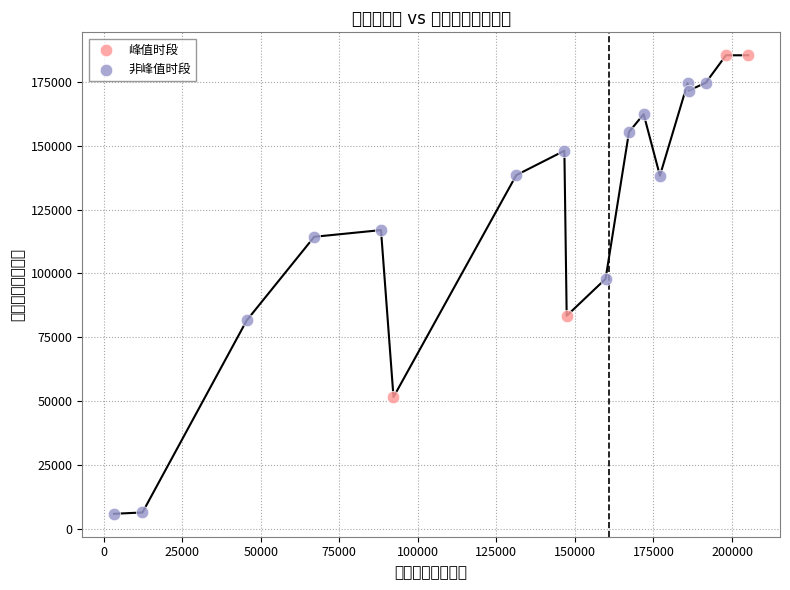

Which series reaches the minimum Y coordinate?

非峰值时段